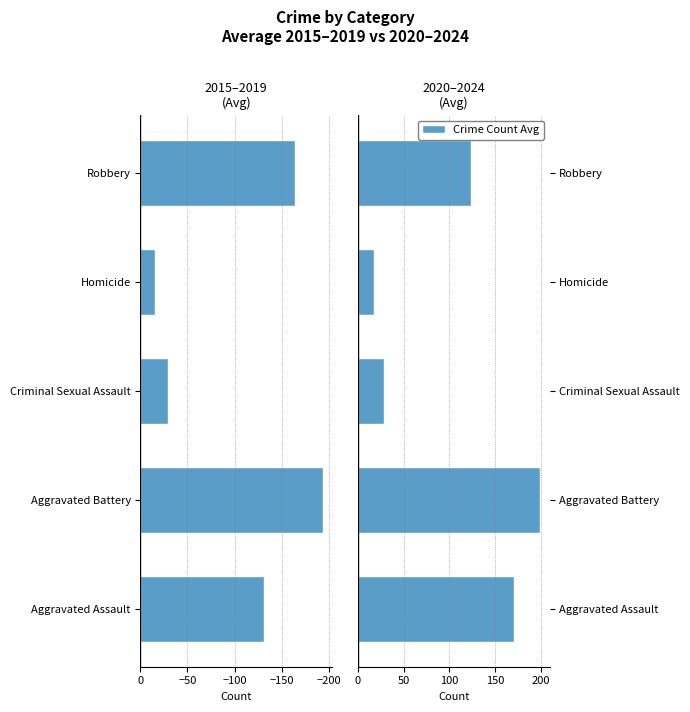

How many bars are there in total?

10